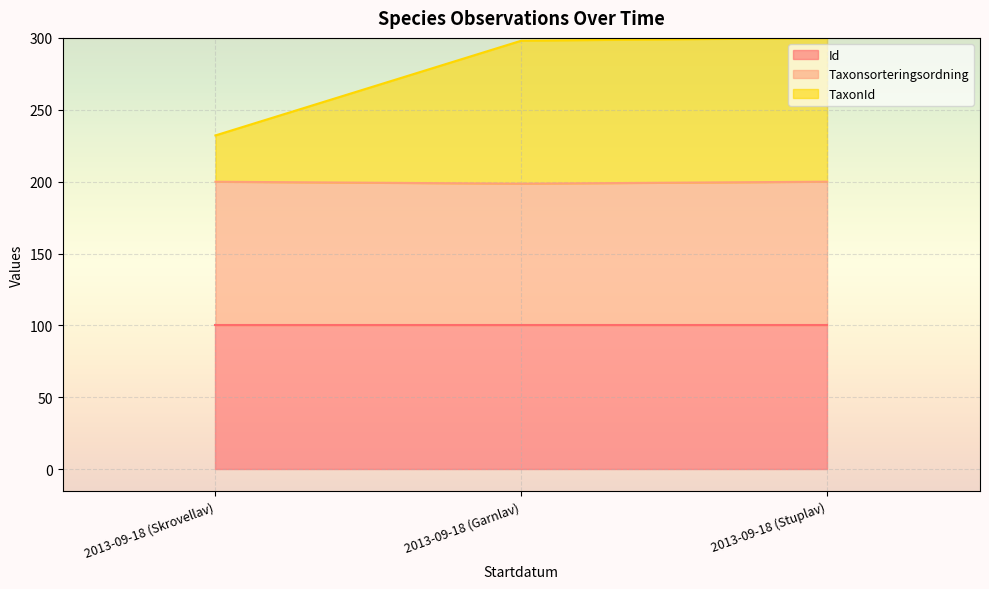

The value of Id at 2013-09-18 (Skrovellav) is 50.0. True or false?

False